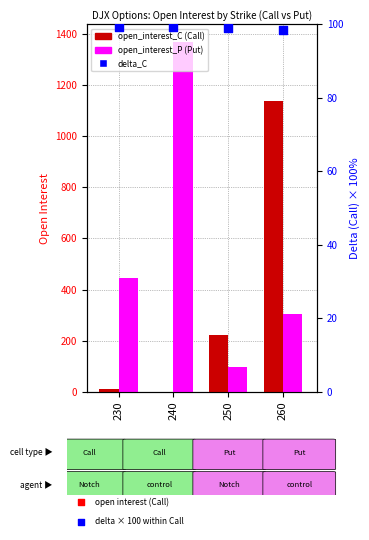

Is the value of open_interest_C at 230 greater than the value of open_interest_P at 240?

No